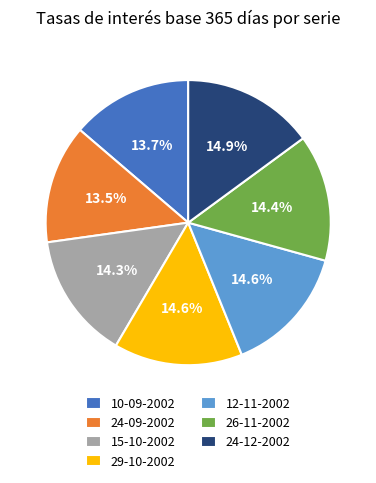

Combined, what portion of the pie is 26-11-2002 and 29-10-2002?

29.0%